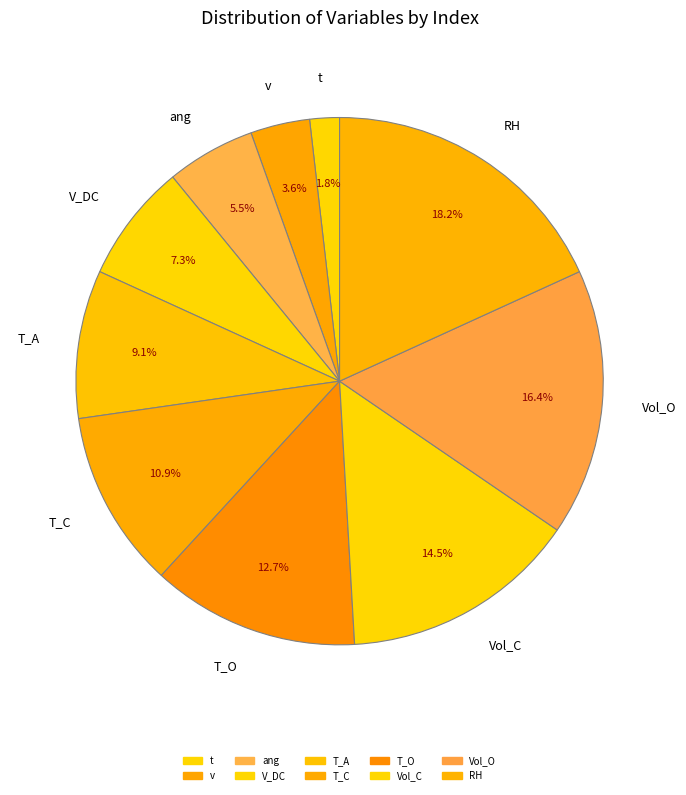

What is the smallest slice in the pie chart?

t